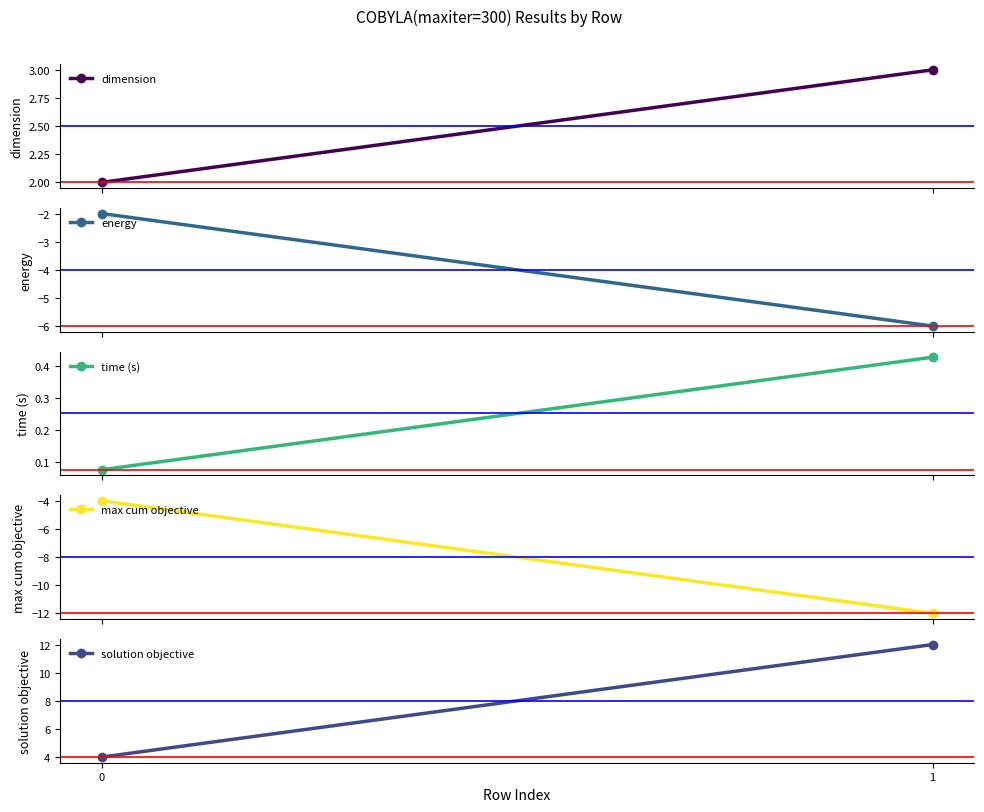

What is the sum of the time (s) values at 0 and 1?

0.5